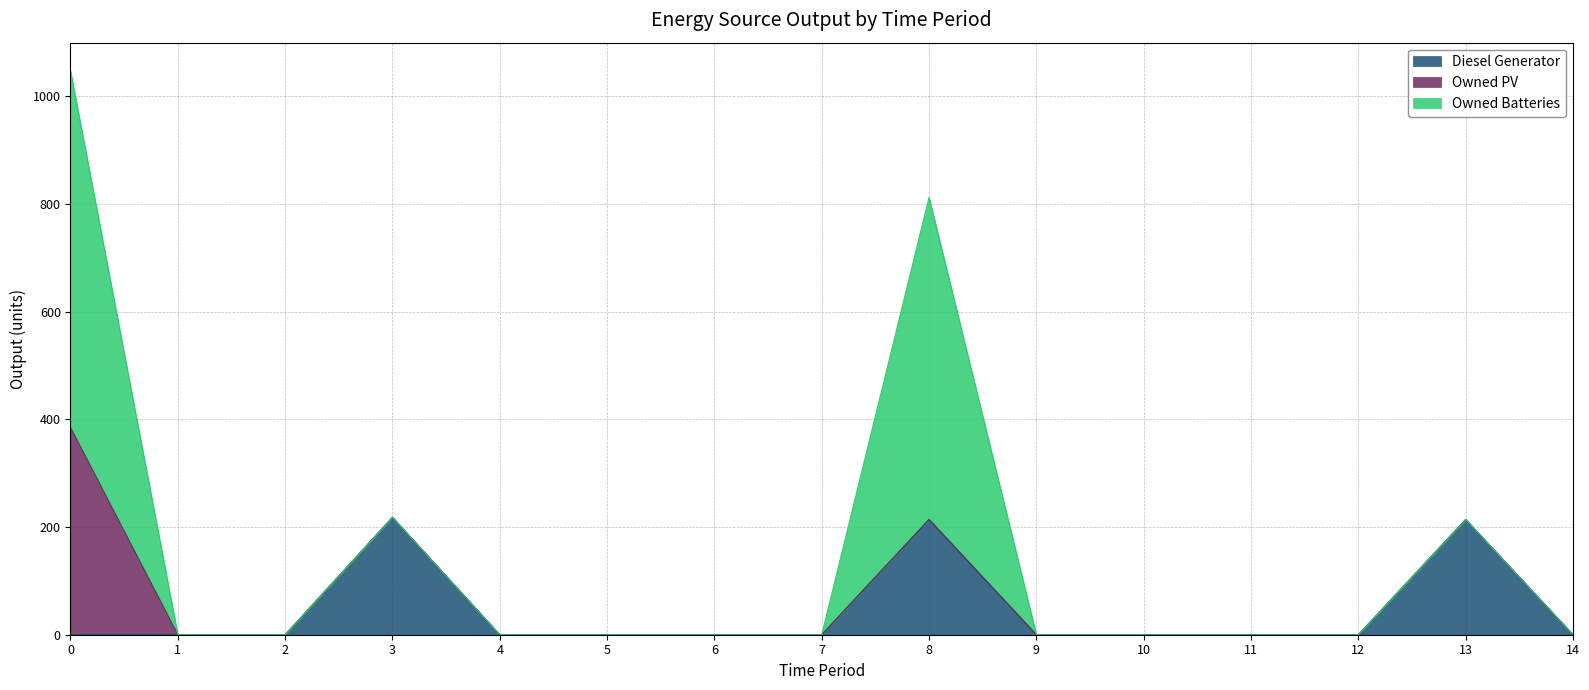

Reading left to right, what are all the values shown in this chart?

Diesel Generator: 0	0	0	218	0	0	0	0	214	0	0	0	0	214	0
Owned PV: 385	0	0	0	0	0	0	0	0	0	0	0	0	0	0
Owned Batteries: 662	0	0	0	0	0	0	0	598	0	0	0	0	0	0